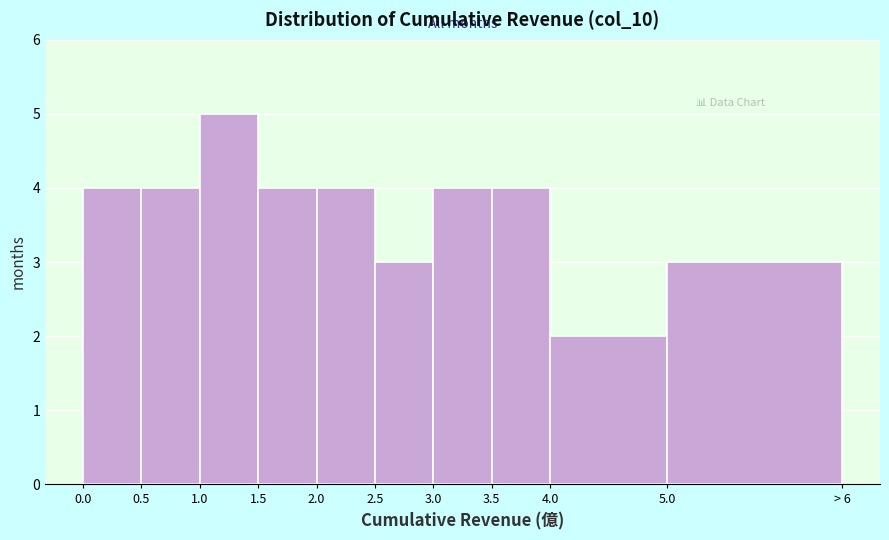

Reading left to right, list all the values displayed in this chart.

0.0=4	0.5=4	1.0=5	1.5=4	2.0=4	2.5=3	3.0=4	3.5=4	4.0=2	5.0=3